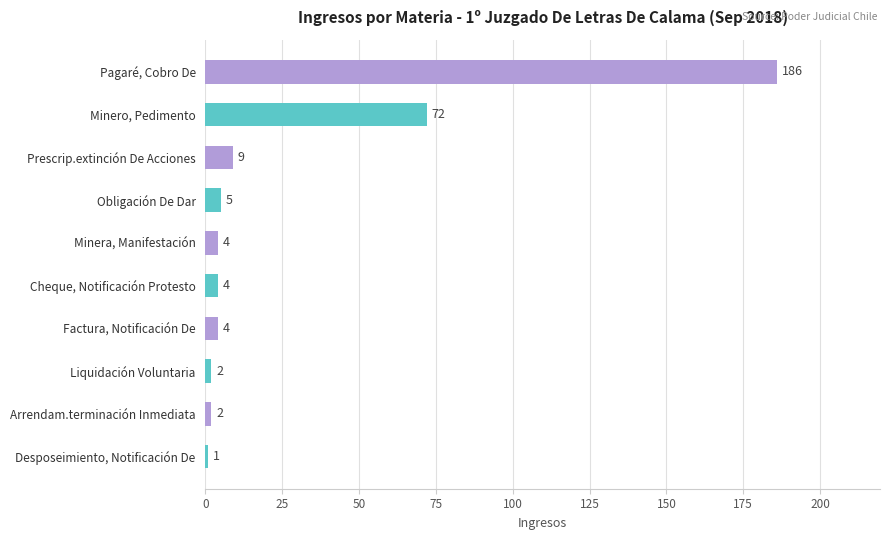

The chart shows a value of 33 at Minero, Pedimento. True or false?

False